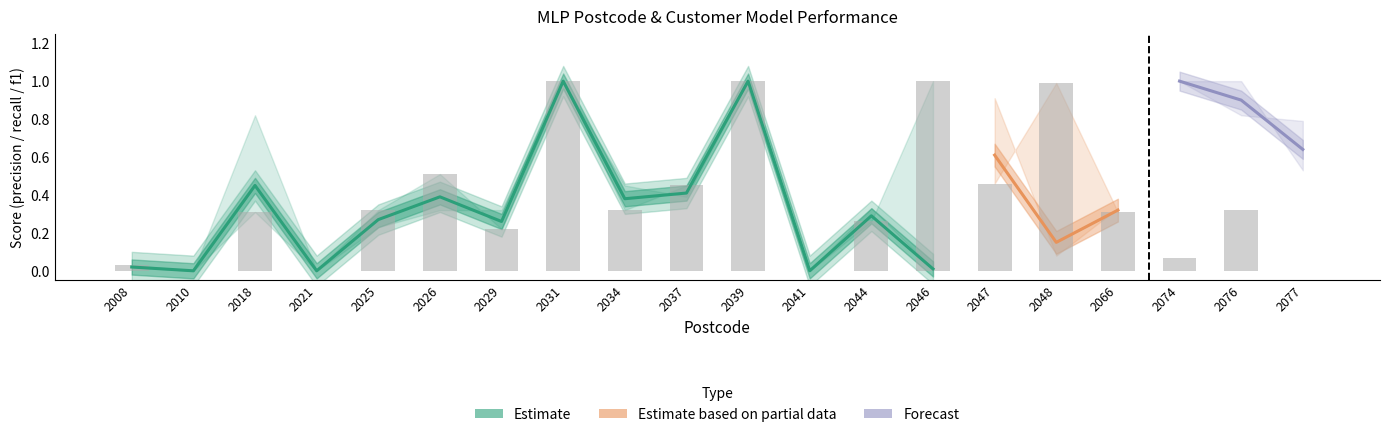

How many positive values does the customer_f1 series have?

18